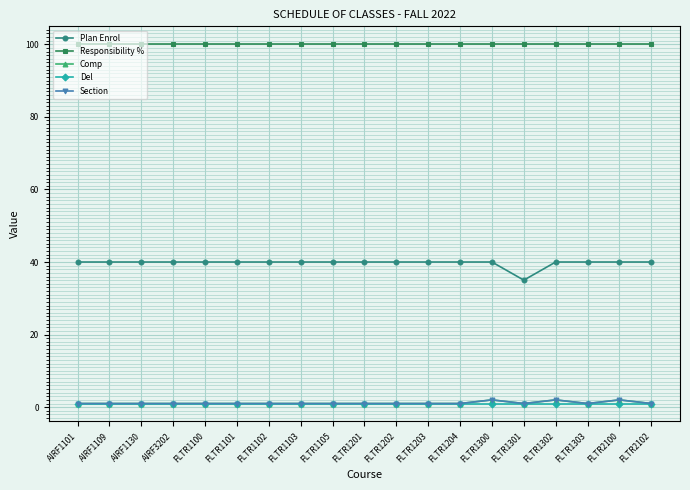

Does the chart have visible grid lines?

Yes